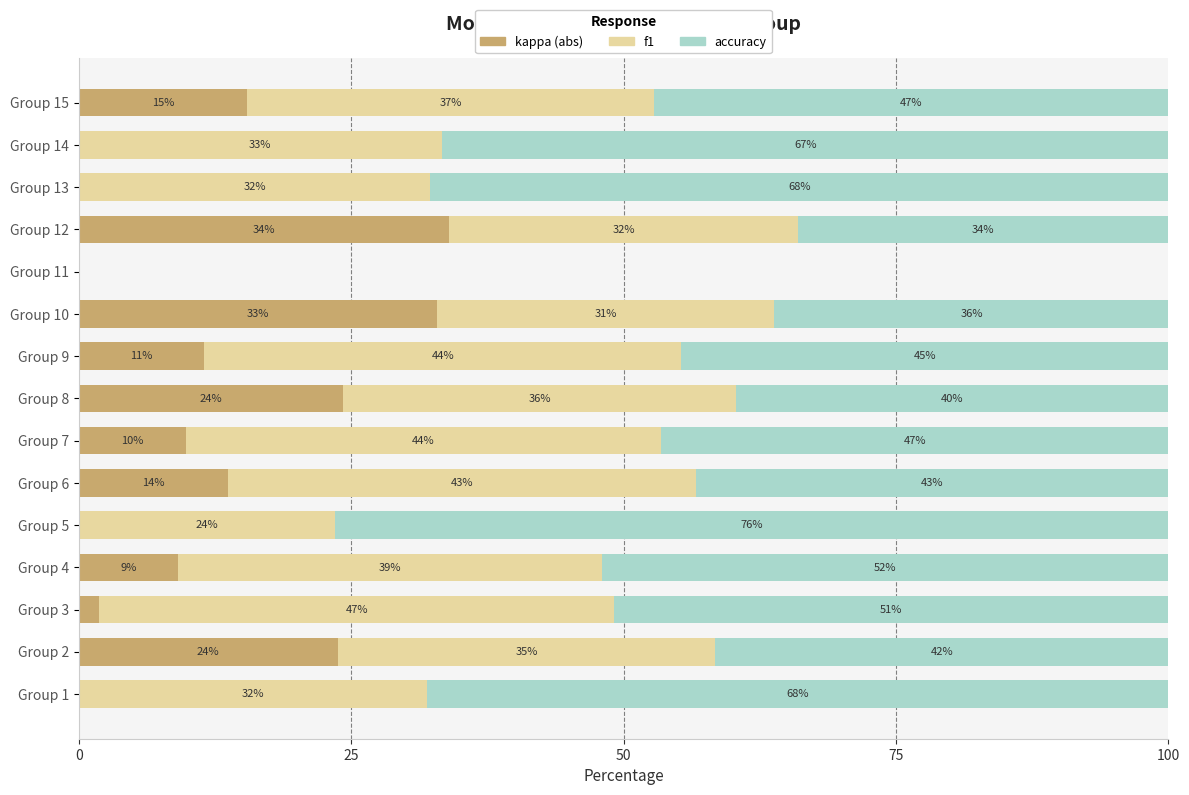

True or false: kappa (abs) has a value of 7.8 at Group 6.

False